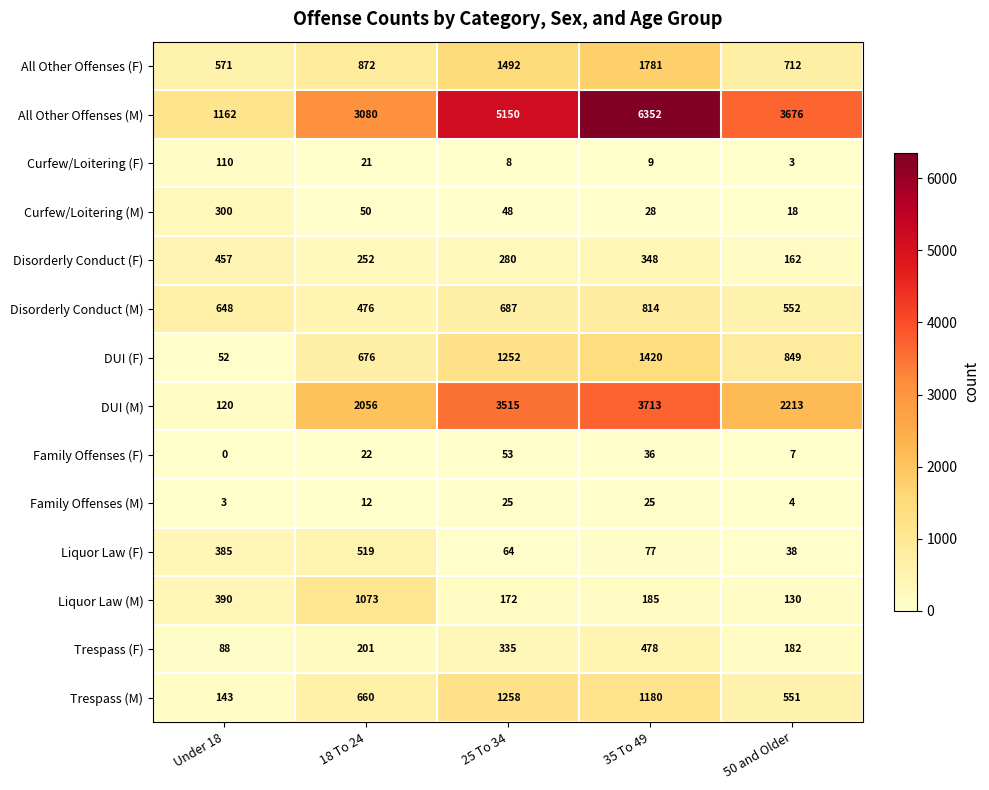

At how many categories does at least one series exceed 3309?

3